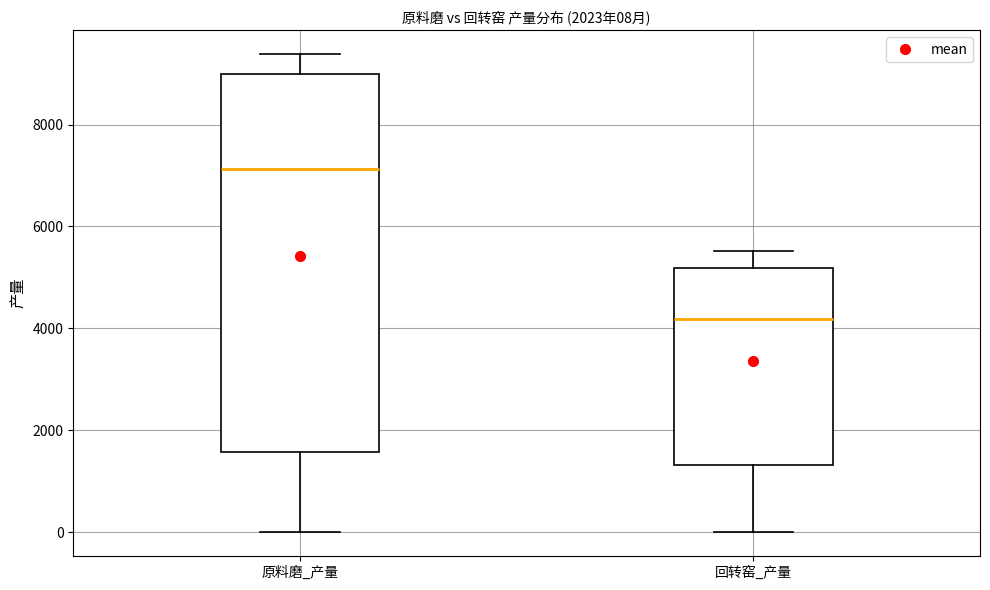

Which box has the lowest median line?

回转窑_产量